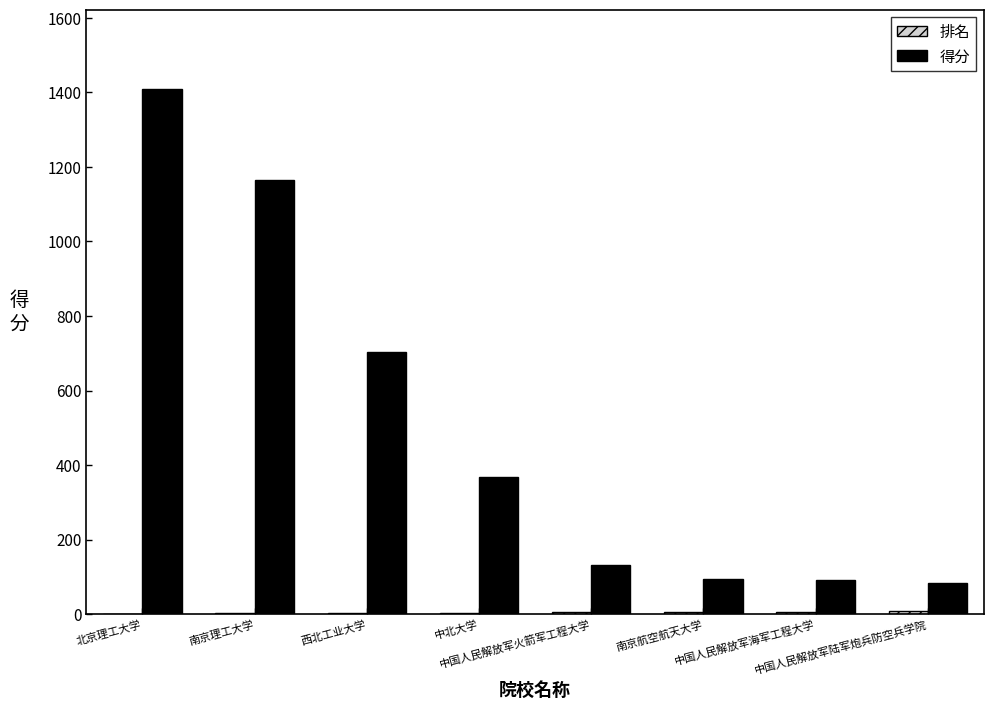

What is the sum of all 得分 values?

4046